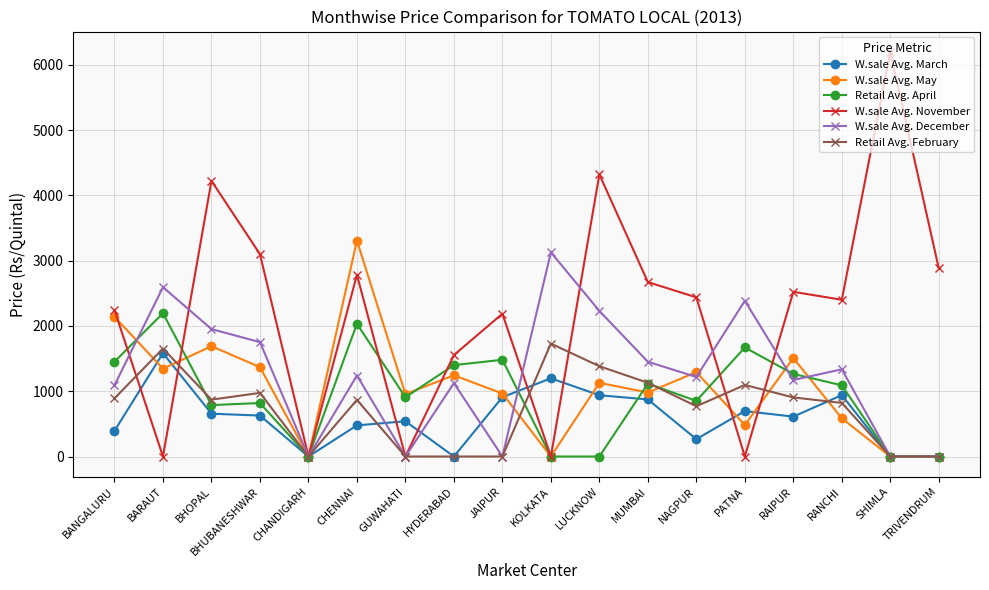

What are all the series names shown in the legend?

W.sale Avg. March, W.sale Avg. May, Retail Avg. April, W.sale Avg. November, W.sale Avg. December, Retail Avg. February